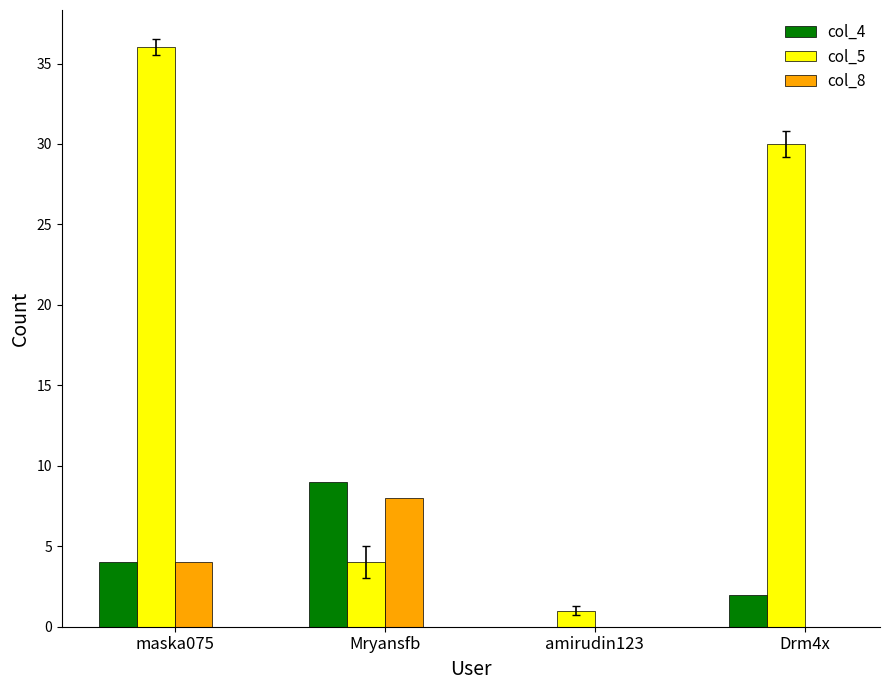

Reading left to right, list all the values displayed in this chart.

col_4: 4	9	0	2
col_5: 36	4	1	30
col_8: 4	8	0	0